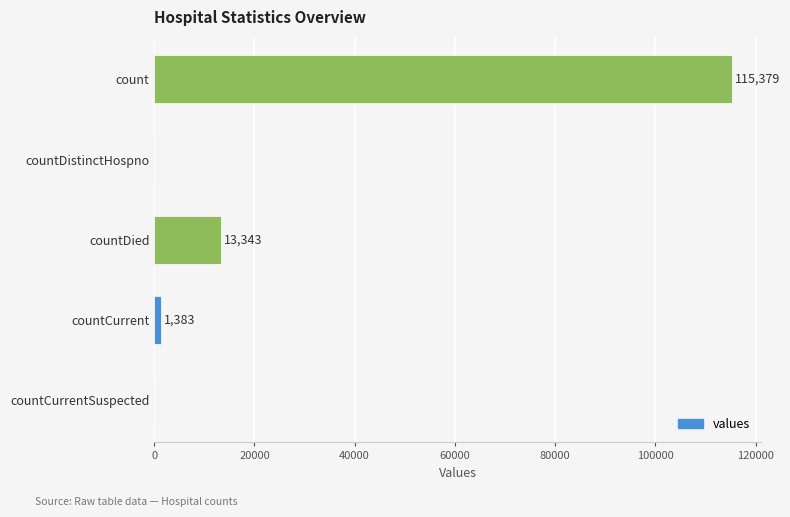

Reading bottom to top, list all the values displayed in this chart.

countCurrentSuspected=0	countCurrent=1383	countDied=13343	countDistinctHospno=0	count=115379